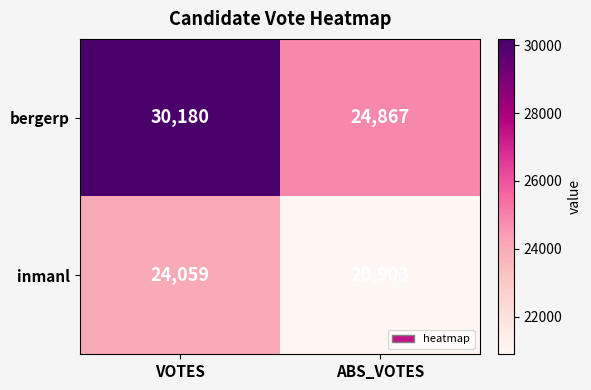

Reading left to right, extract all data points from this chart.

bergerp: 30180	24867
inmanl: 24059	20903